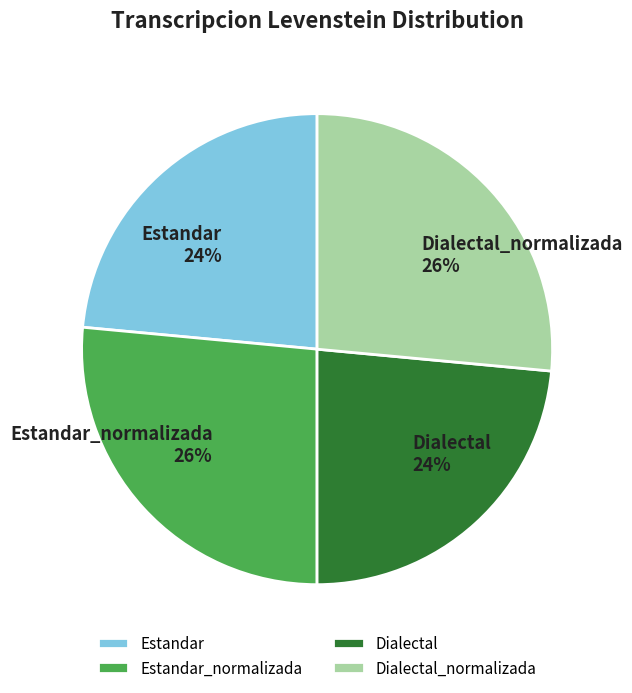

Does any single category account for the majority?

No